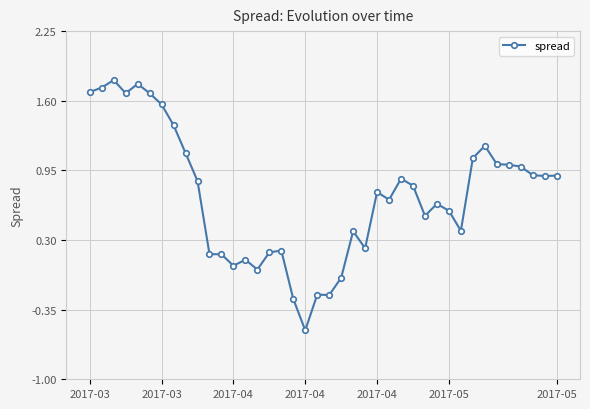

True or false: there are more than 2 points higher than both neighbors.

True